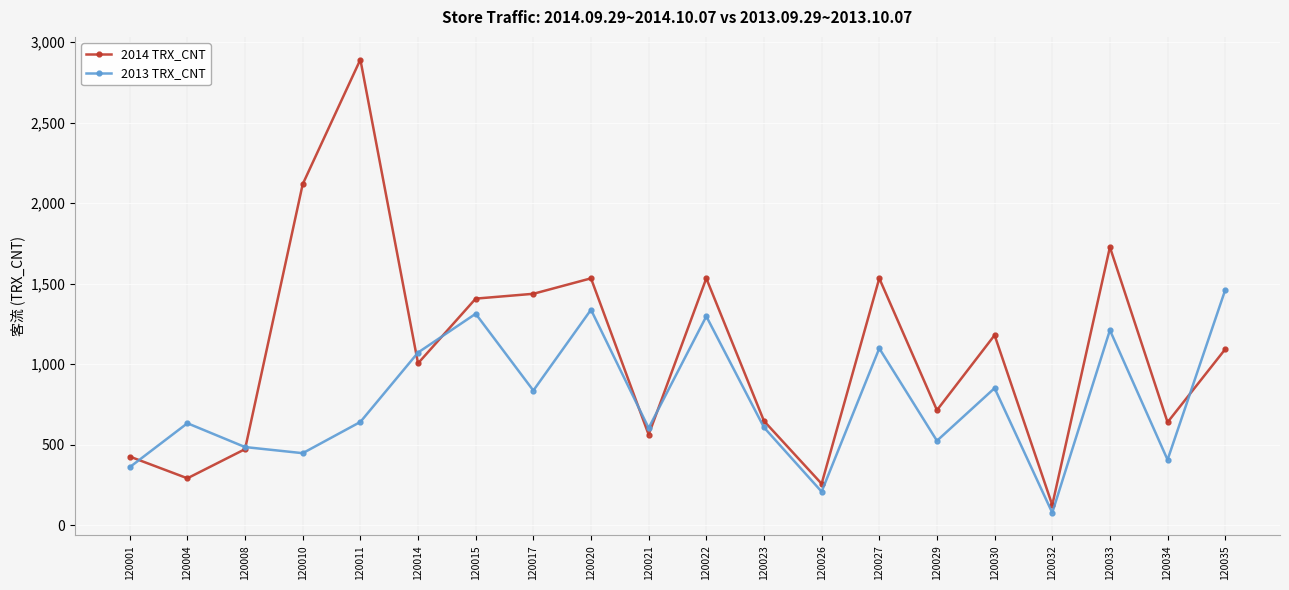

What is the sum of all 2013 TRX_CNT values?

15468